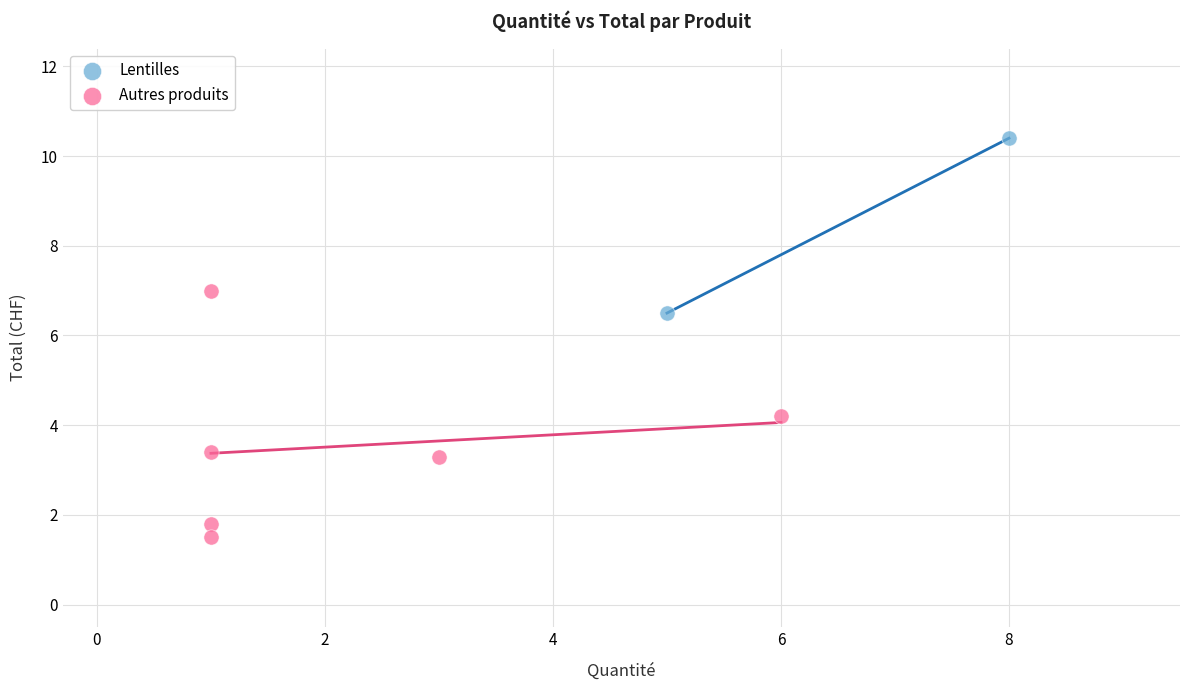

What are all the series names shown in the legend?

Lentilles, Autres produits